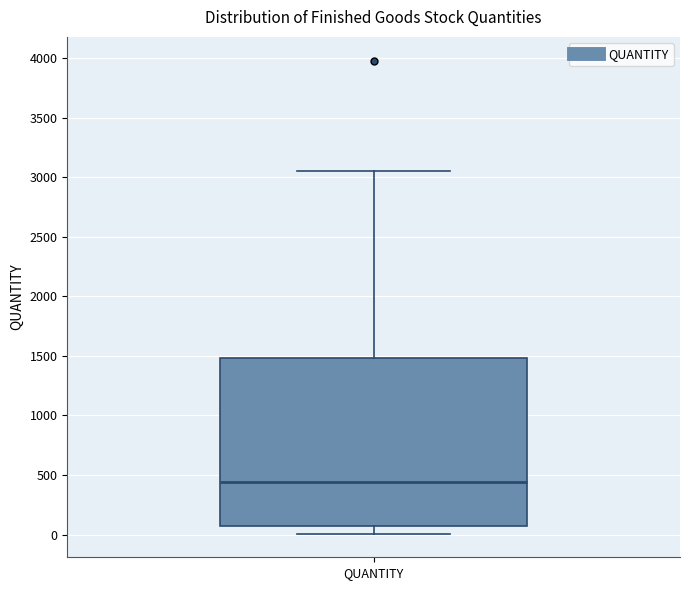

Read this box plot against the y-axis: the position of the median line, the range covered by the box, and the ends of both whiskers. The values are not printed on the chart, so give them approximately, as read against the axis.

median 450, box 100 to 1500, whiskers 0 to 3050